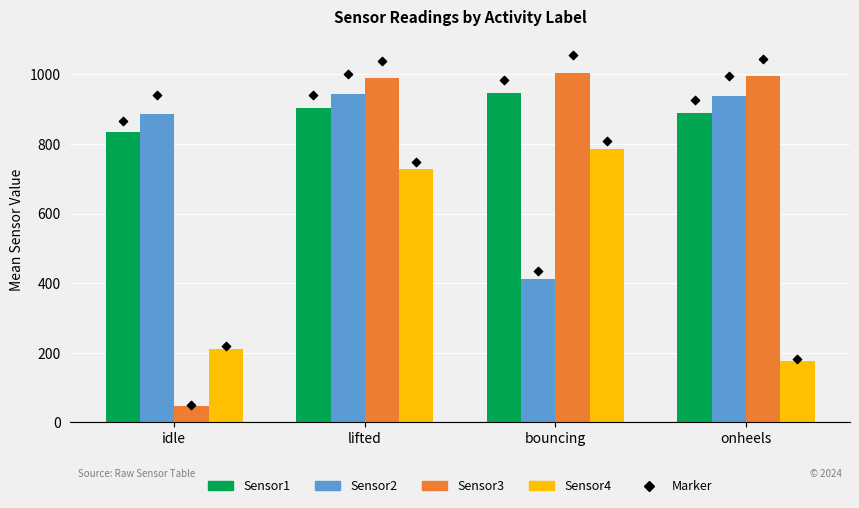

Which series reaches the maximum Y coordinate?

Sensor3